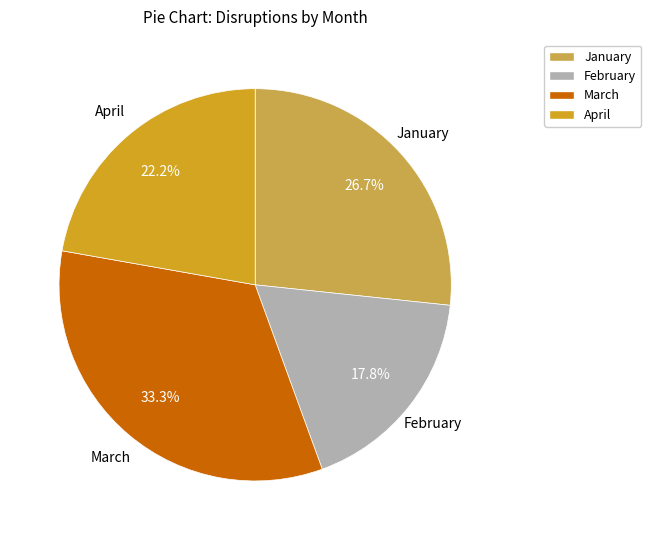

True or false: March accounts for 33% of the total.

True